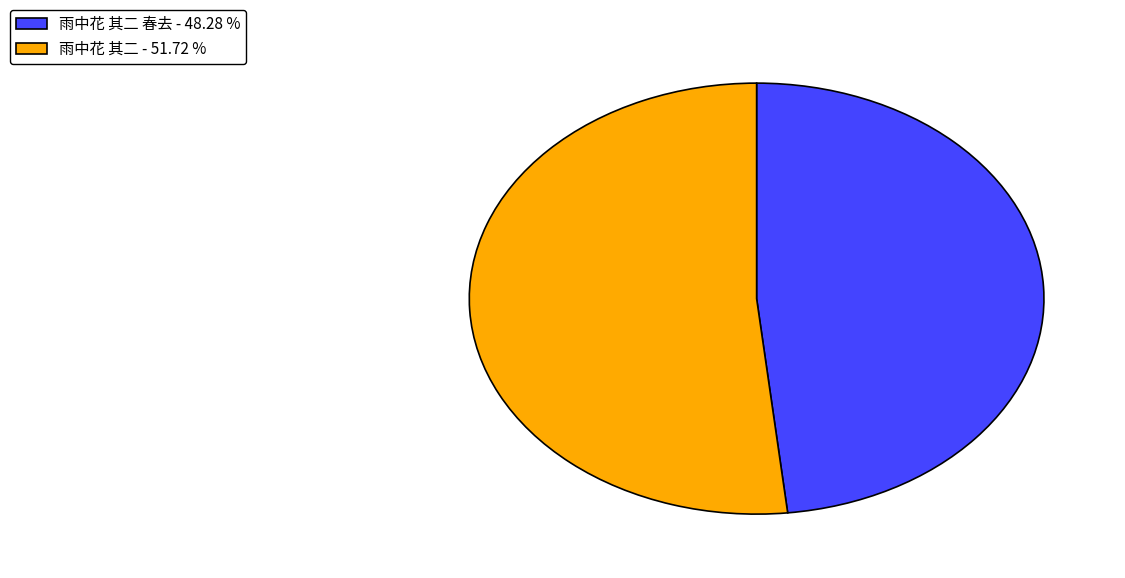

Rank the categories by value from lowest to highest.

雨中花 其二 春去 - 48.28 %, 雨中花 其二 - 51.72 %